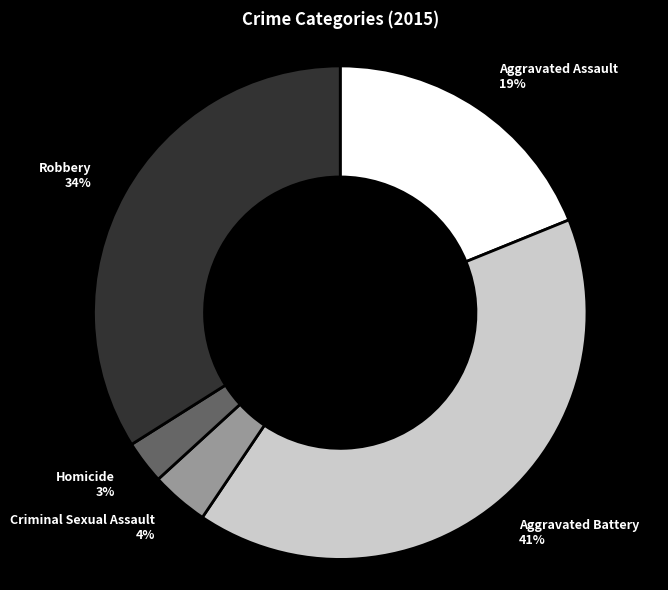

How many slices are in this pie chart?

5